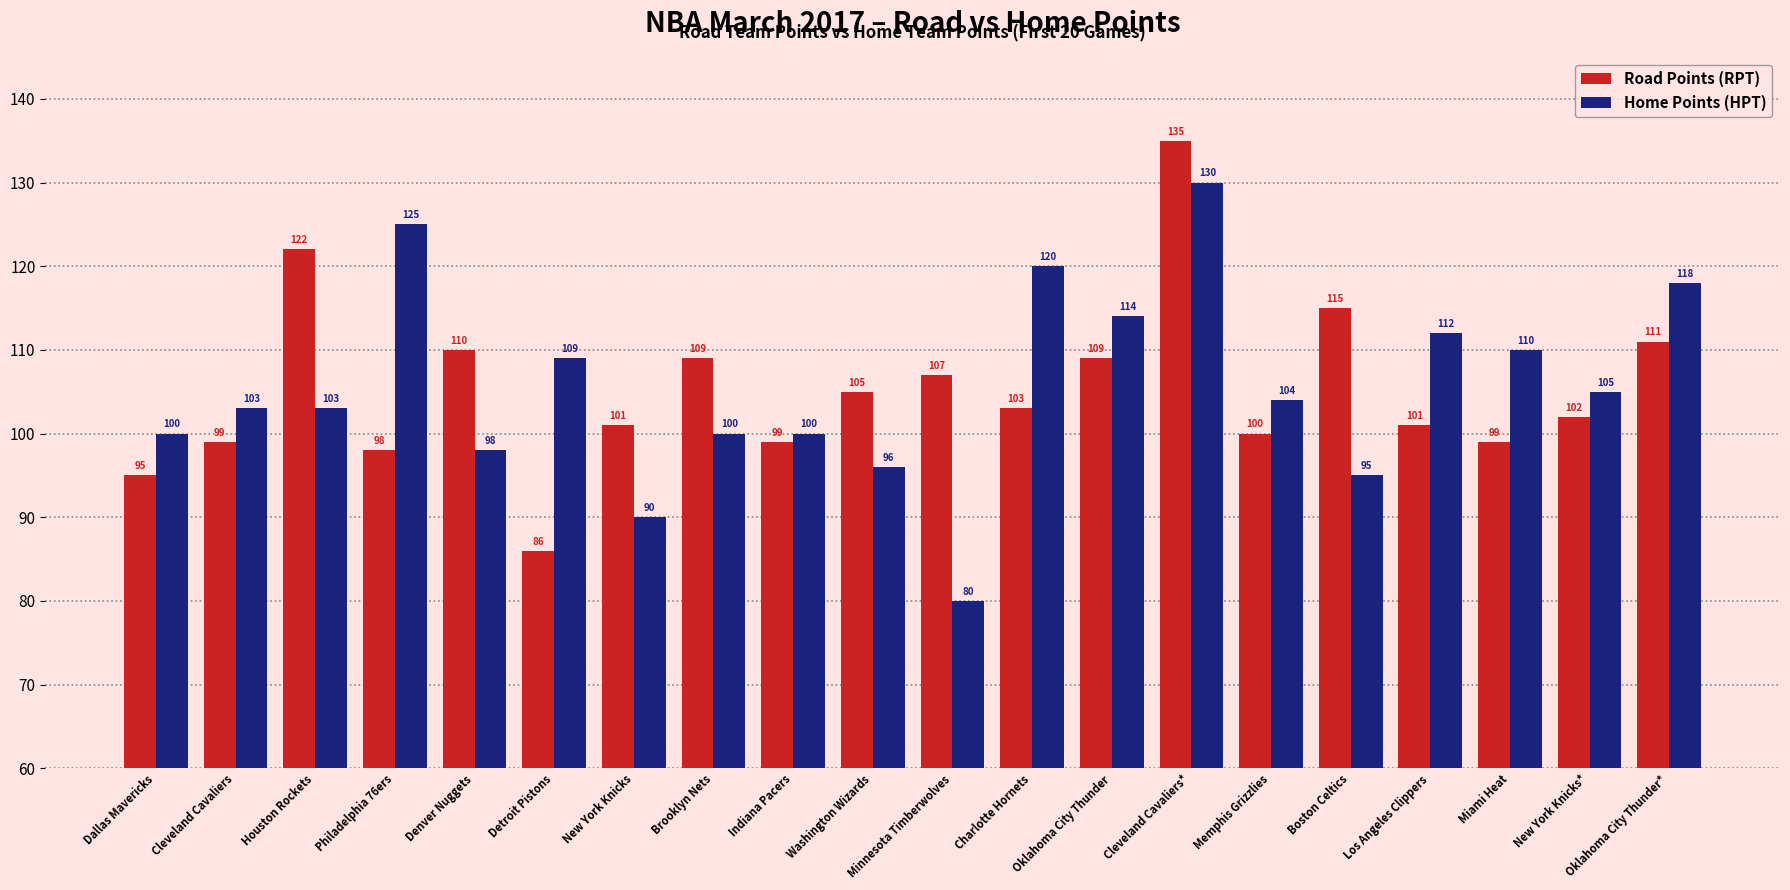

The Road Points (RPT) series shows 135 at Cleveland Cavaliers*. True or false?

True